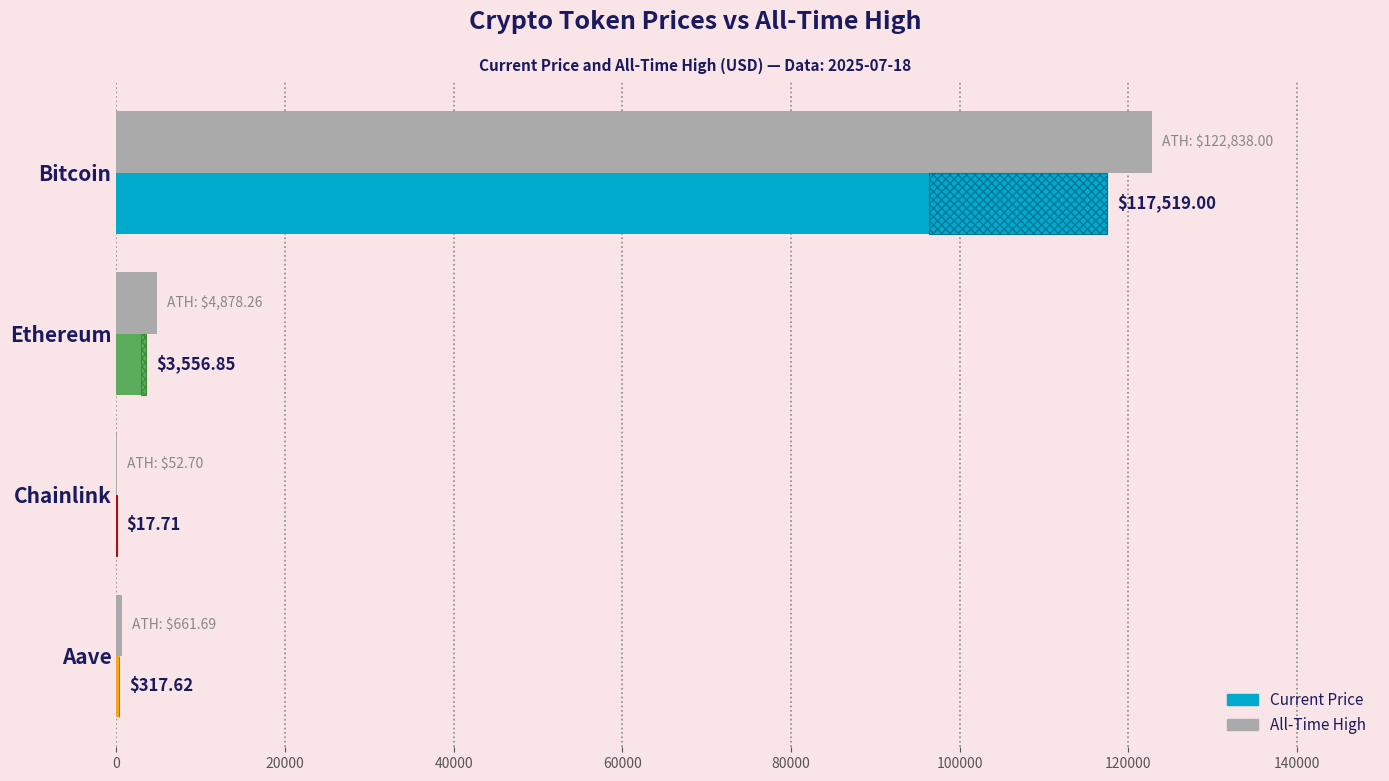

Are the bars horizontal?

Yes